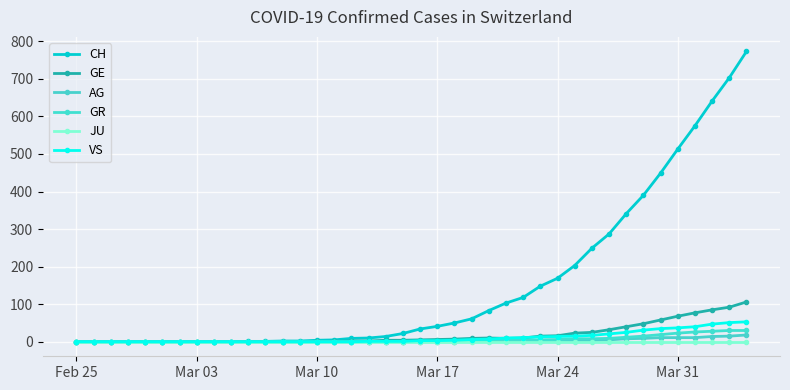

Where does the GE series first go above 5?

Mar 17